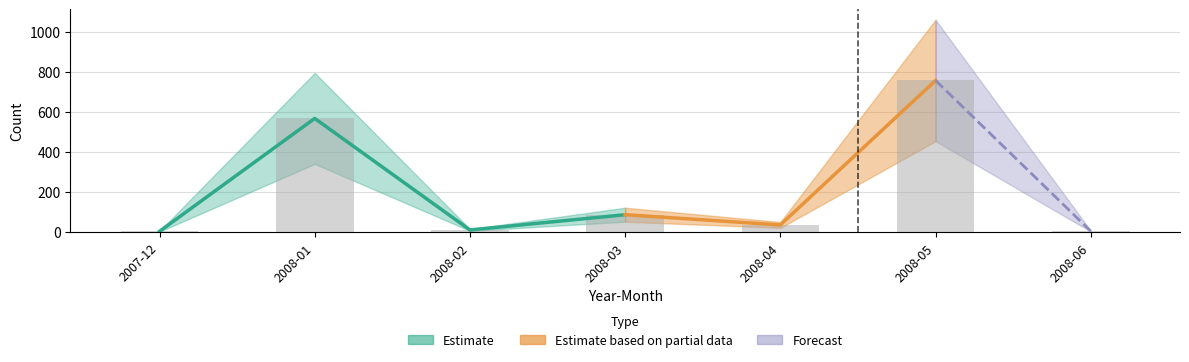

The value at 2008-02 is 11. True or false?

True